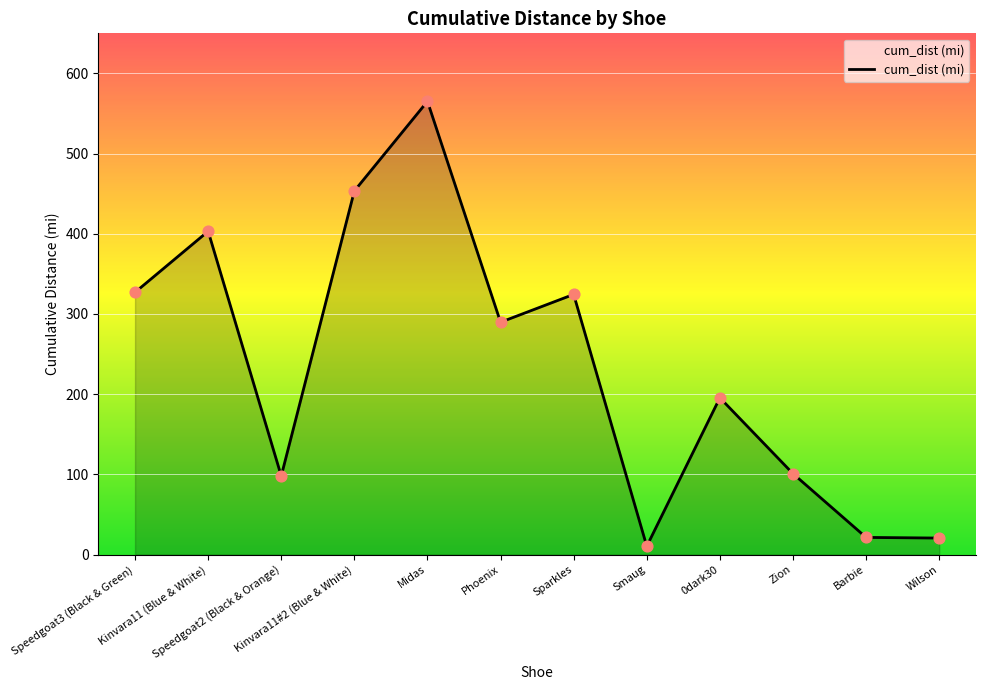

Which has a higher value, Barbie or Kinvara11#2 (Blue & White)?

Kinvara11#2 (Blue & White)